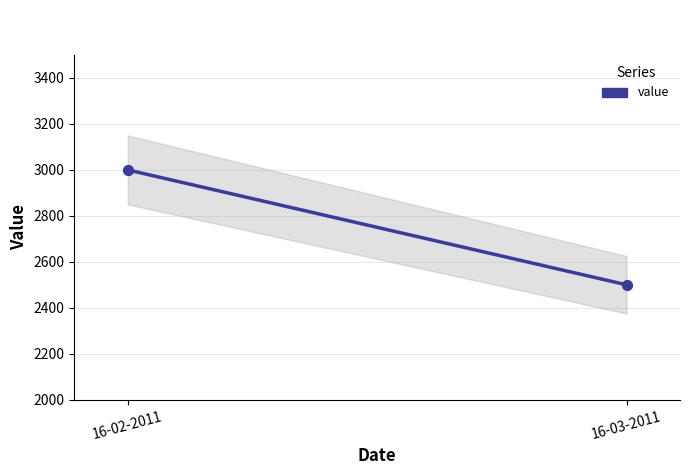

What is the average Y value?

2750